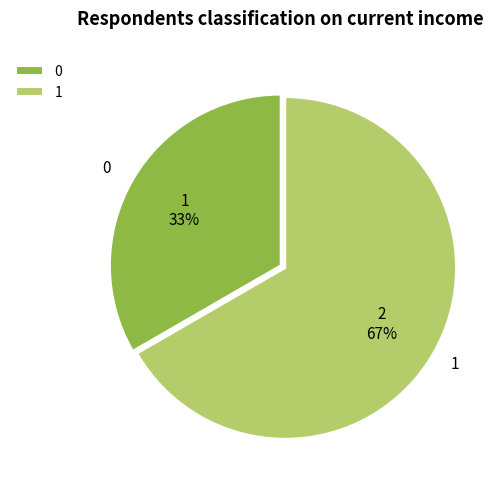

Combined, do 0 and 1 account for over 50%?

Yes